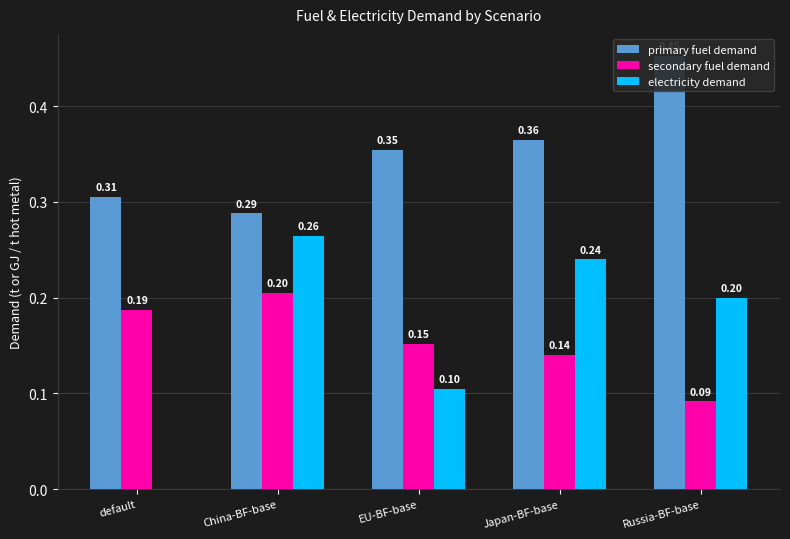

The primary fuel demand series shows 0.4 at China-BF-base. True or false?

False